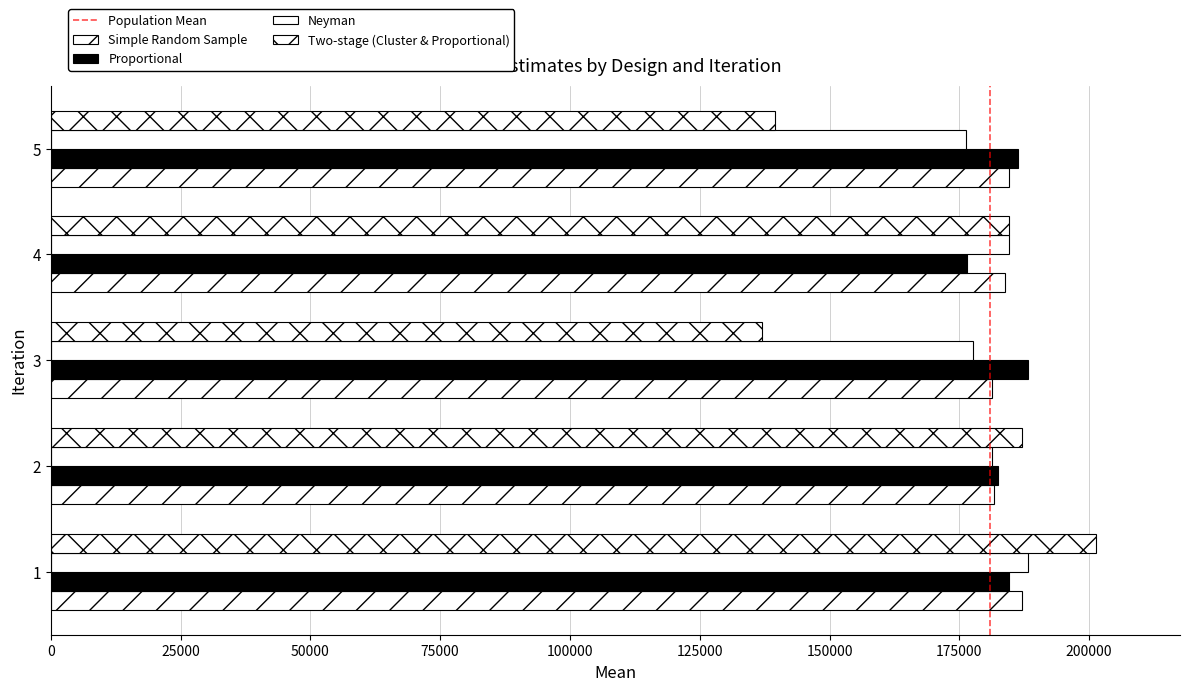

True or false: Proportional has a value of 120043 at 1.

False